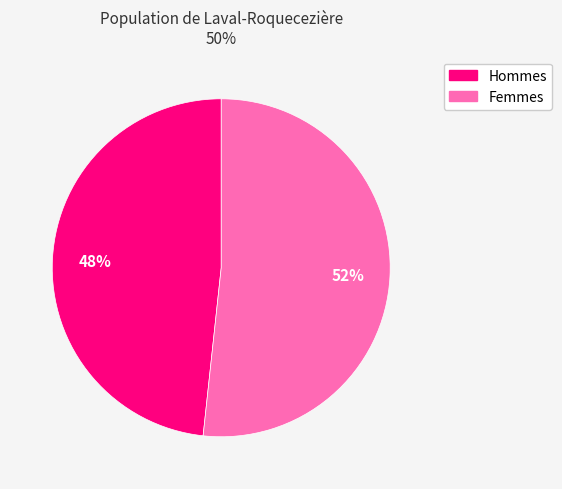

How many slices are in this pie chart?

2